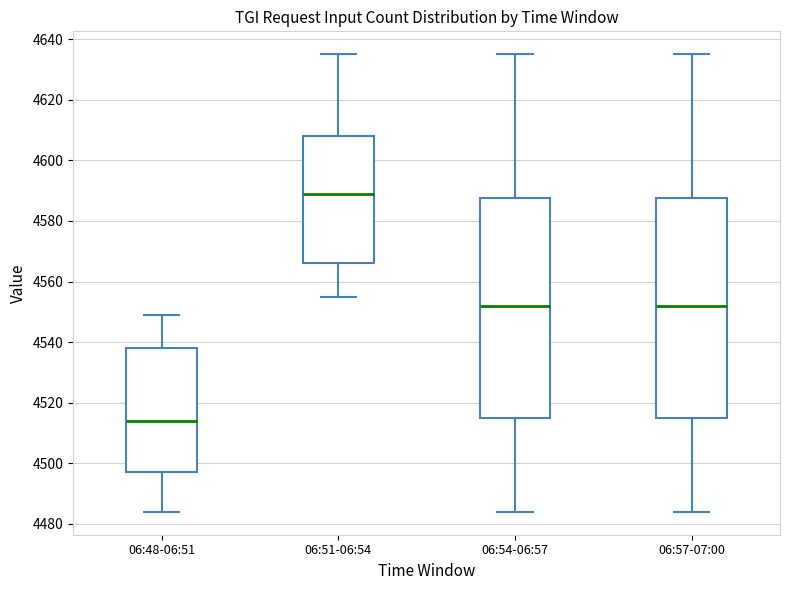

Reading left to right, read every box against the y-axis: the position of its median line, the range the box covers, and the ends of its whiskers. The values are not printed on the chart, so give them approximately, as read against the axis.

06:48-06:51: median 4514, box 4498 to 4538, whiskers 4484 to 4550
06:51-06:54: median 4590, box 4566 to 4608, whiskers 4556 to 4636
06:54-06:57: median 4552, box 4516 to 4588, whiskers 4484 to 4636
06:57-07:00: median 4552, box 4516 to 4588, whiskers 4484 to 4636